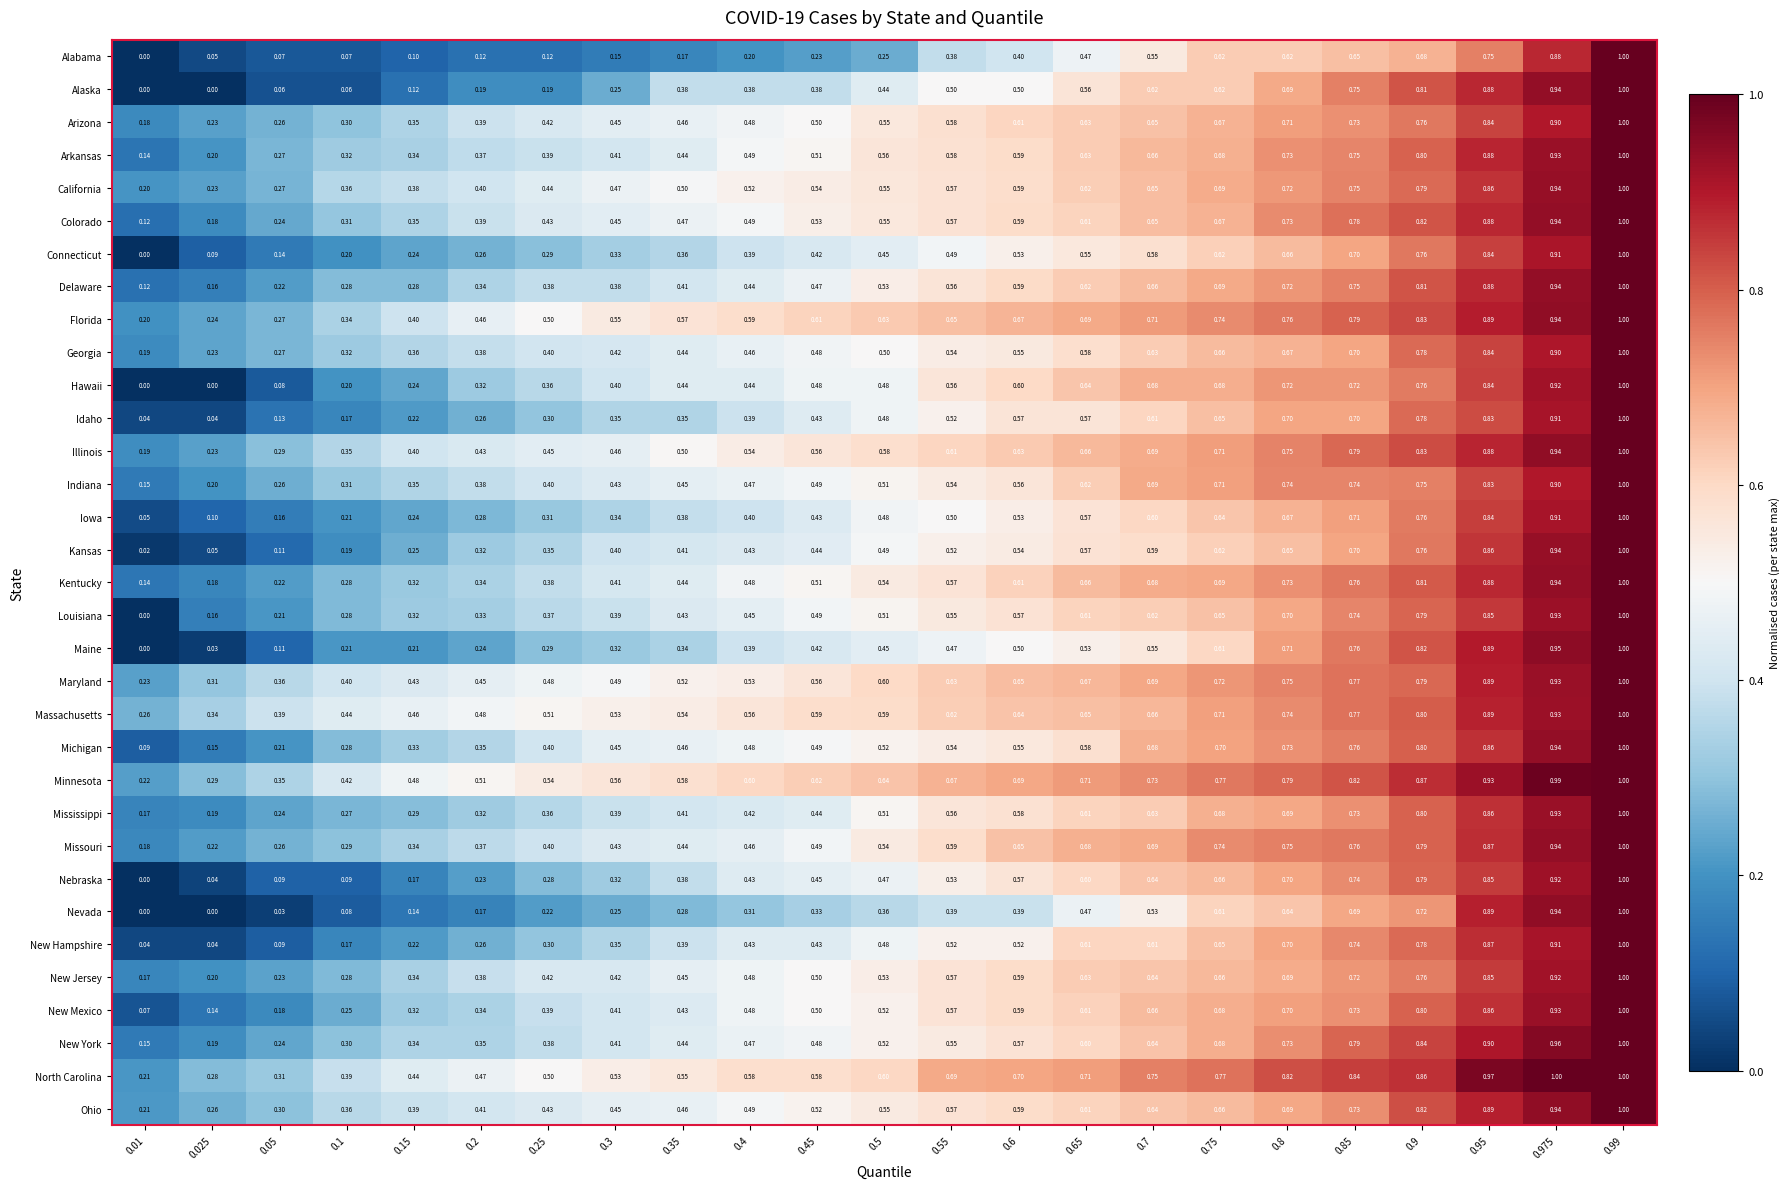

At how many categories does at least one series exceed 0?

23